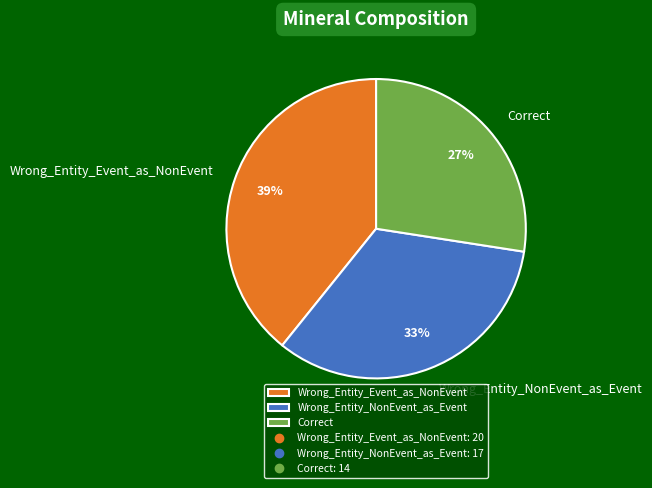

Count the number of slices in the pie.

3